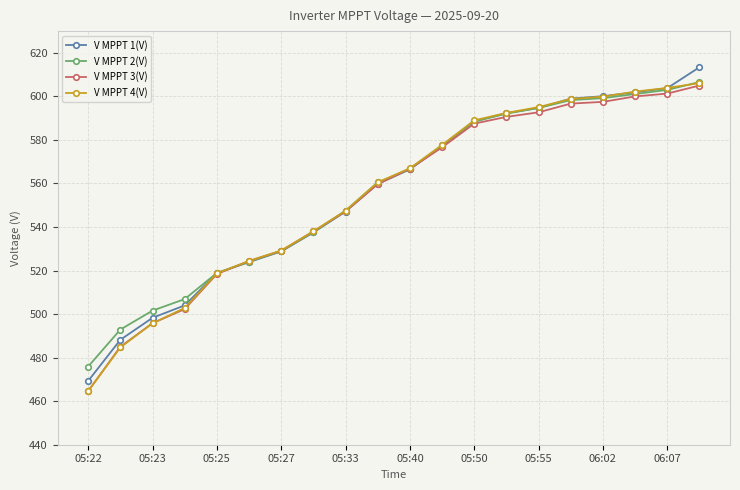

What is the value of the V MPPT 2(V) point at the 20th from the left?

606.6